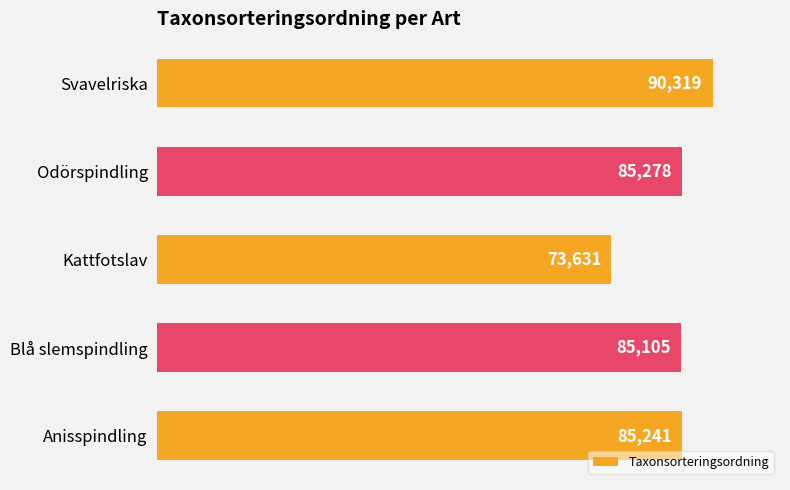

What is the minimum value shown in the chart?

73631